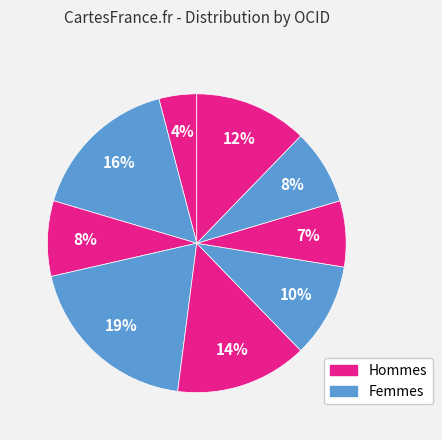

Is there any slice that represents more than half of the pie?

No